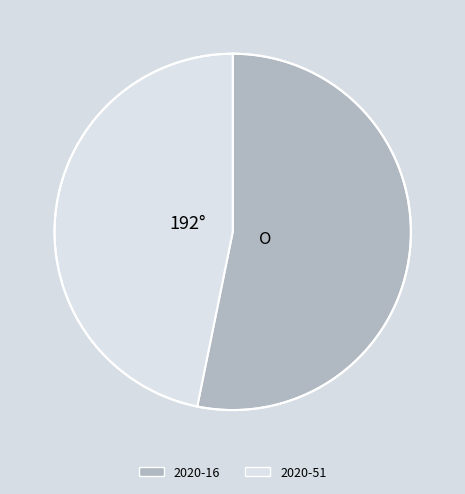

How many slices are in this pie chart?

2